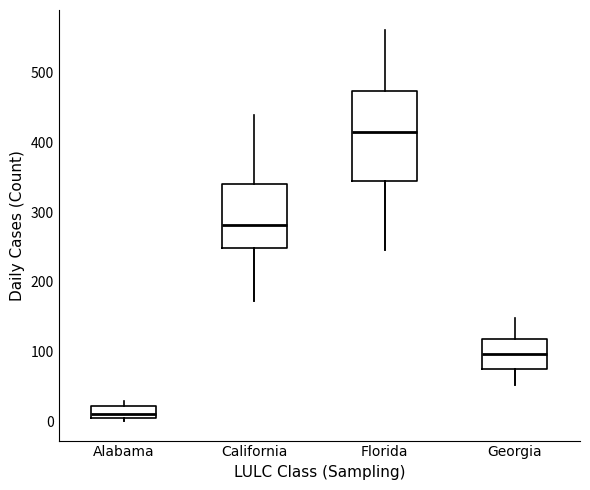

Reading left to right, transcribe this box plot: for each box, give where its median line is, the range the box spans, and where its two whiskers end, as read against the y-axis. The values are not printed on the chart, so give them approximately, as read against the axis.

Alabama: median 10 (just above the box's lower edge), box 10 to 20, whiskers 0 to 30
California: median 280, box 250 to 340, whiskers 170 to 440
Florida: median 420, box 340 to 470, whiskers 250 to 560
Georgia: median 100, box 80 to 120, whiskers 50 to 150